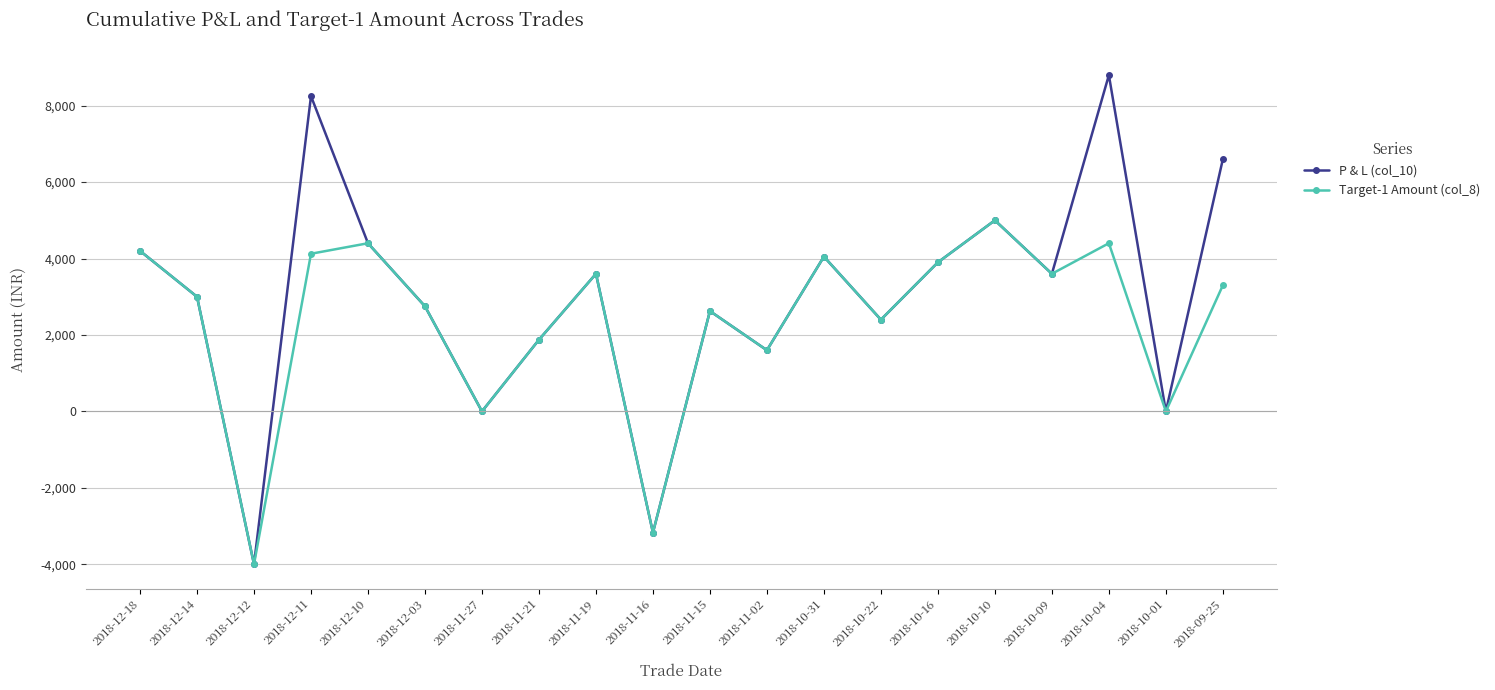

Is it true that P & L (col_10) equals 981 at 2018-11-21?

False